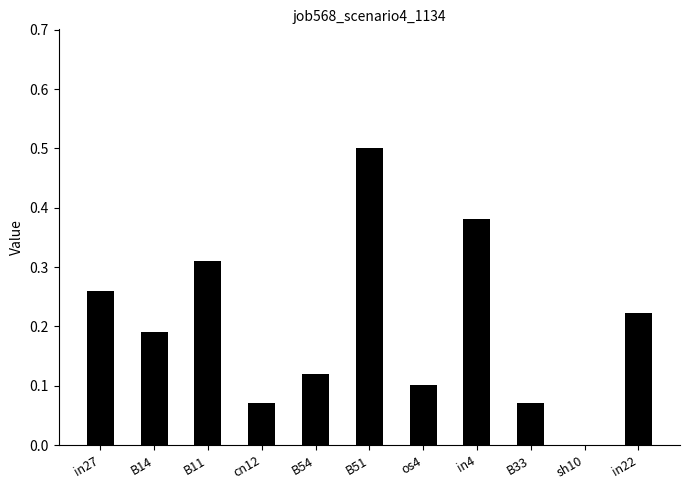

Which has a higher value, cn12 or B51?

B51